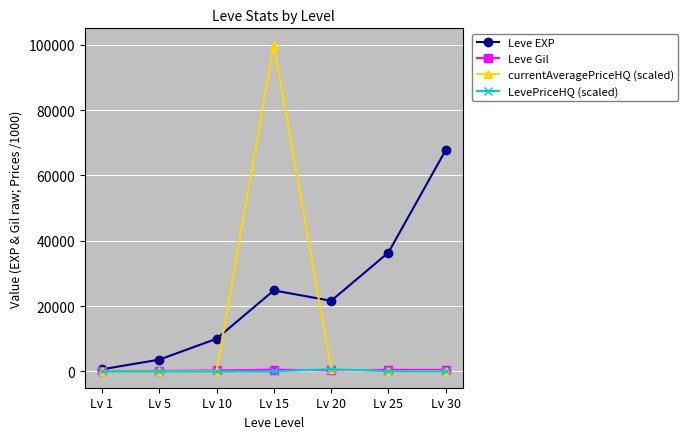

What is the difference between the Leve Gil values at Lv 1 and Lv 15?

416.0